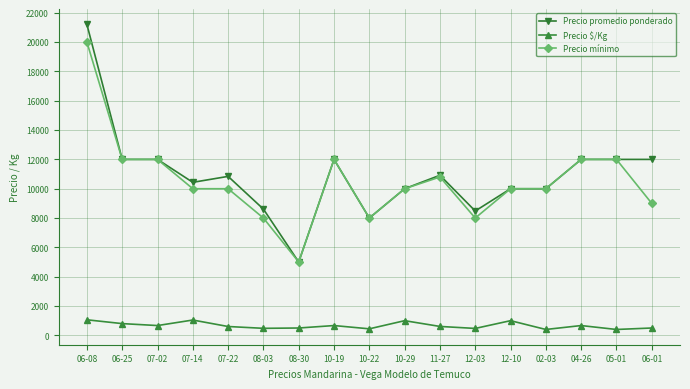

List the series in order of their peak value, lowest first.

Precio $/Kg, Precio mínimo, Precio promedio ponderado